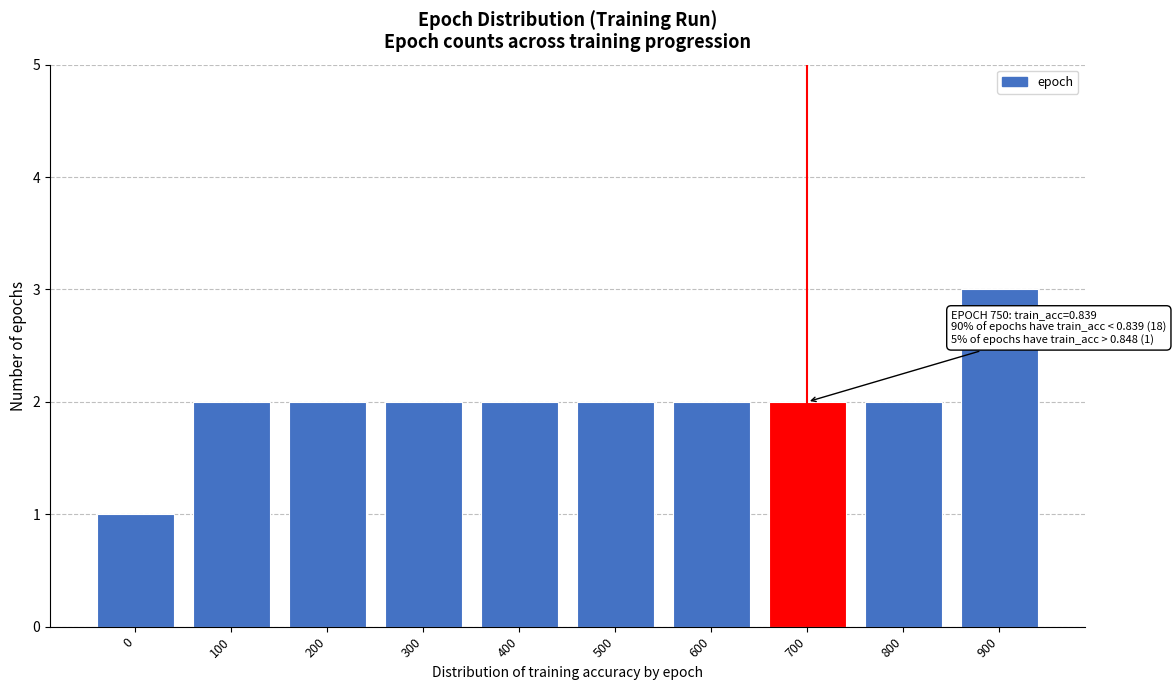

Reading left to right, extract all data points from this chart.

1	2	2	2	2	2	2	2	2	3